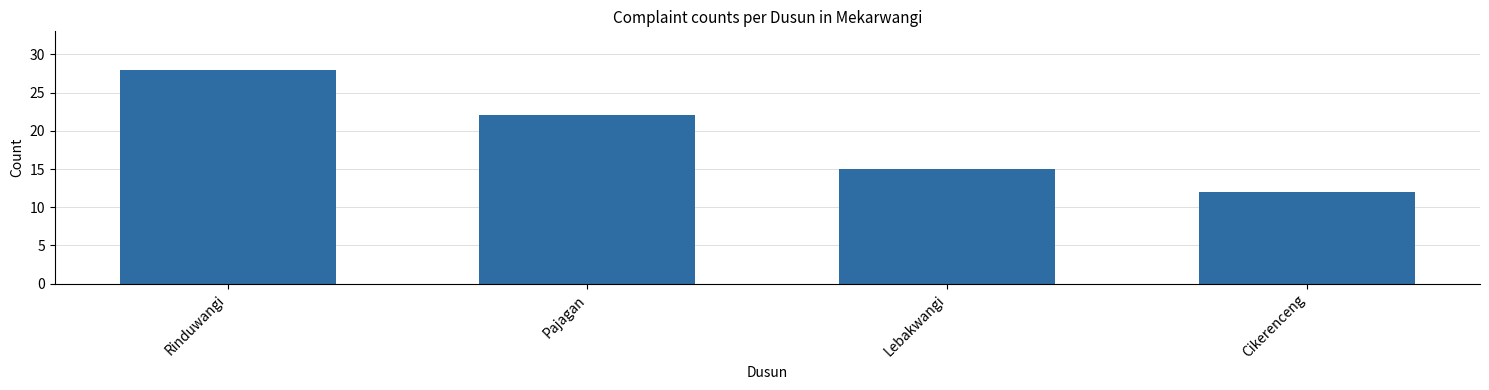

Rank the categories by value from highest to lowest.

Rinduwangi, Pajagan, Lebakwangi, Cikerenceng